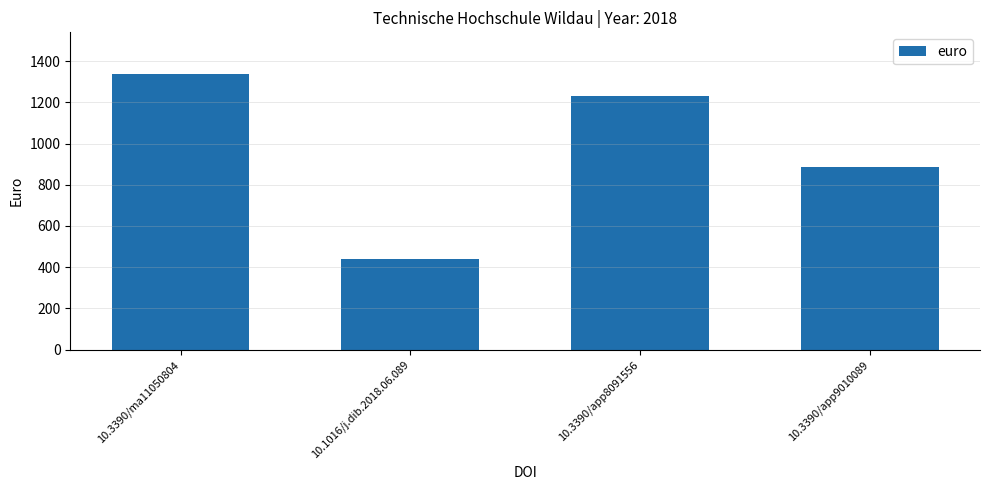

Rank the categories by value from lowest to highest.

10.1016/j.dib.2018.06.089, 10.3390/app9010089, 10.3390/app8091556, 10.3390/ma11050804